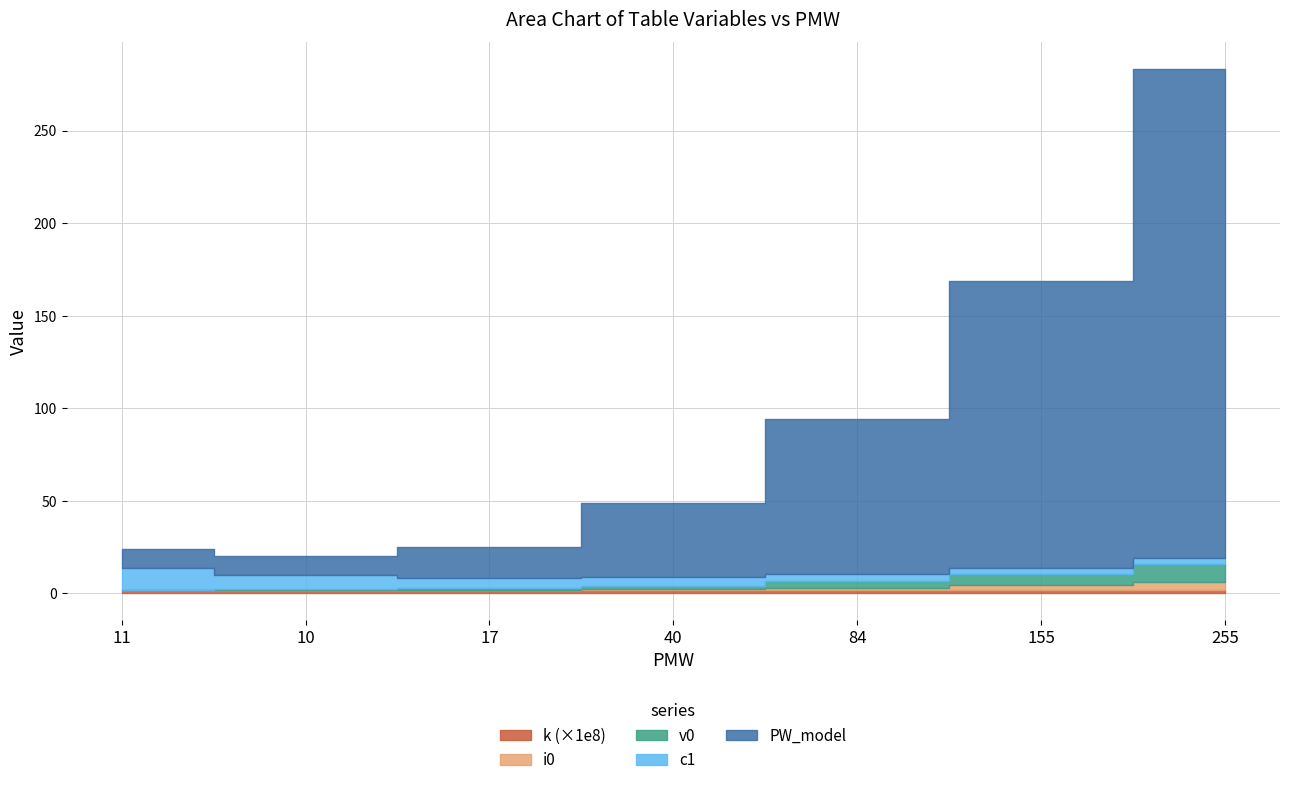

Reading left to right, what are all the values shown in this chart?

c1: 11.8	7.8	5.9	4.7	3.9	3.4	2.9
v0: 0.0	0.2	0.7	1.6	3.3	6.1	10.0
PW_model: 10.3	10.5	16.5	40.4	83.7	155.1	264.6
i0: 0.0	0.1	0.3	0.7	1.4	2.5	4.1
k: 0.0	0.0	0.0	0.0	0.0	0.0	0.0